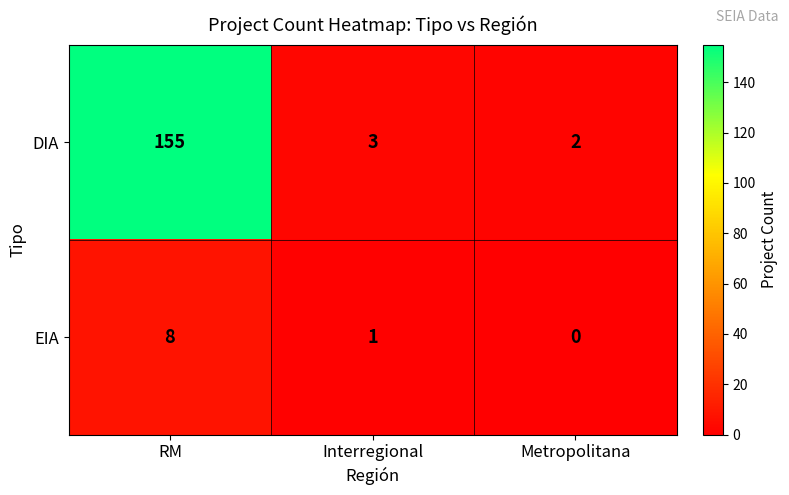

Which category has the highest value in the DIA series?

RM